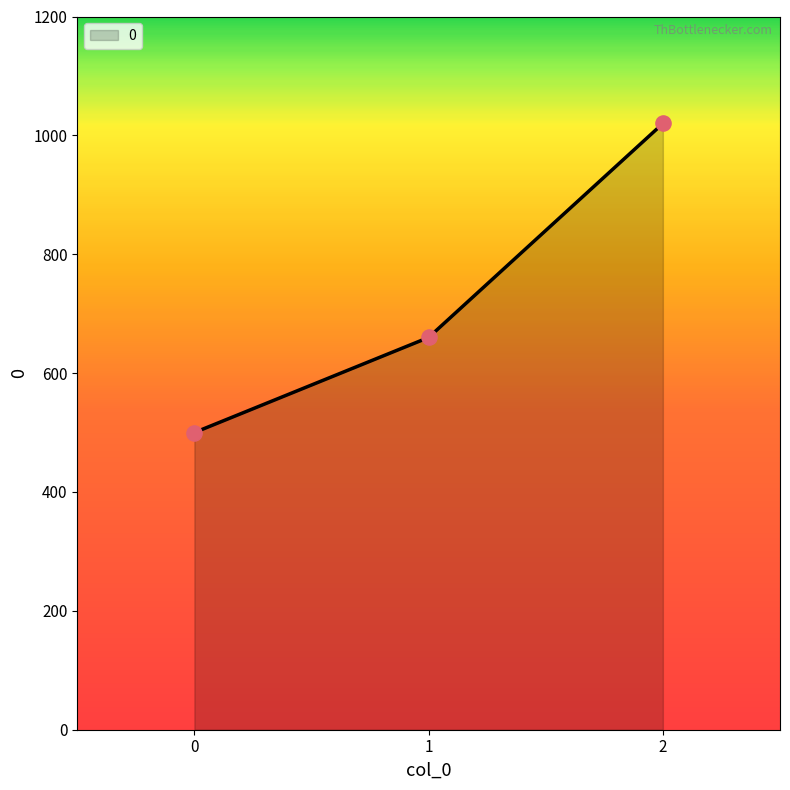

Approximately how many times larger is the value at 0 compared to 2?

0.5